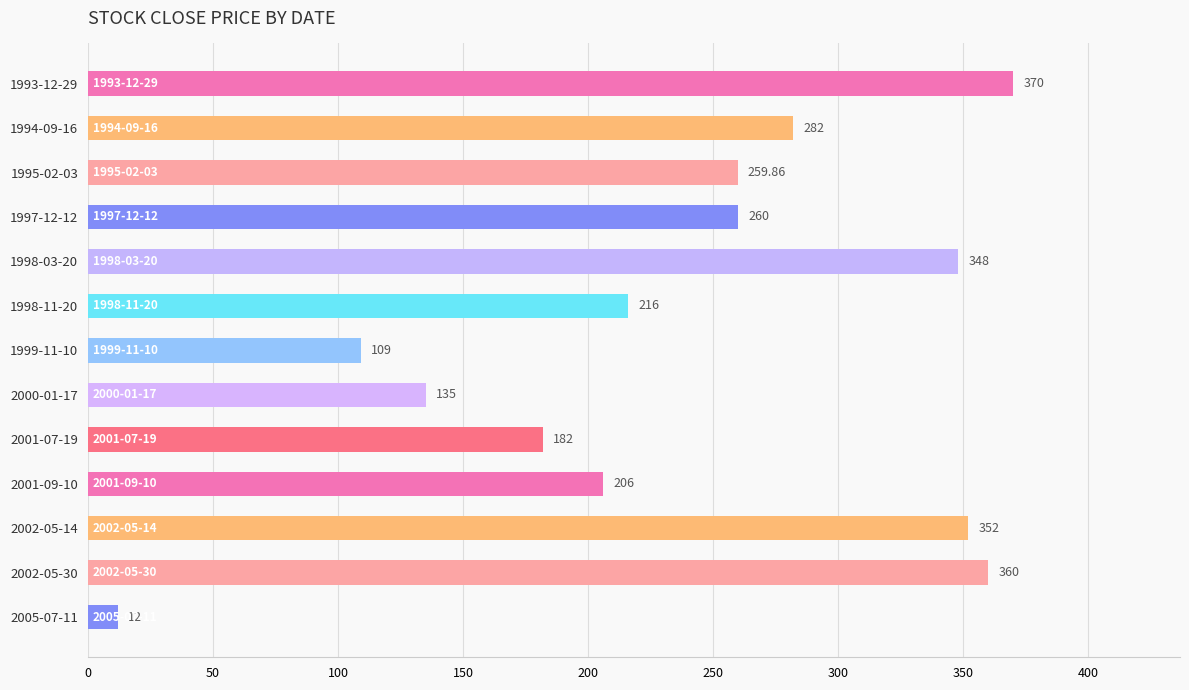

What is the sum of all values?

3091.9